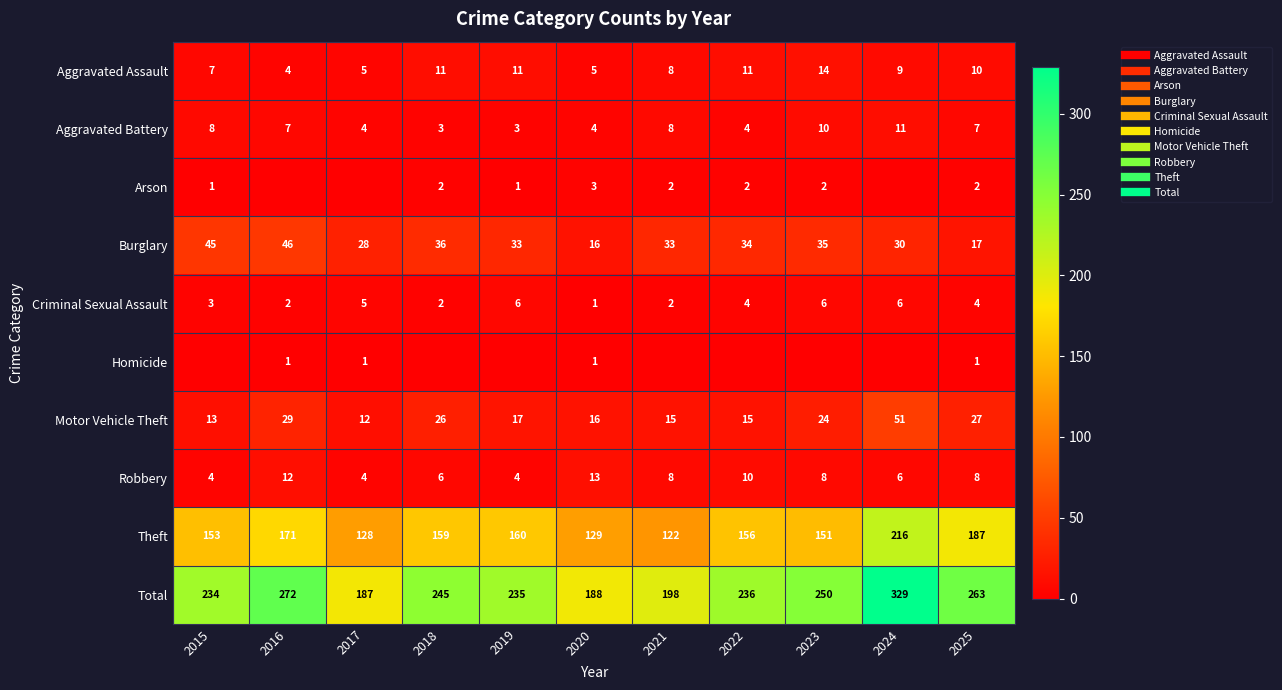

Which series has the largest total across all categories?

Total